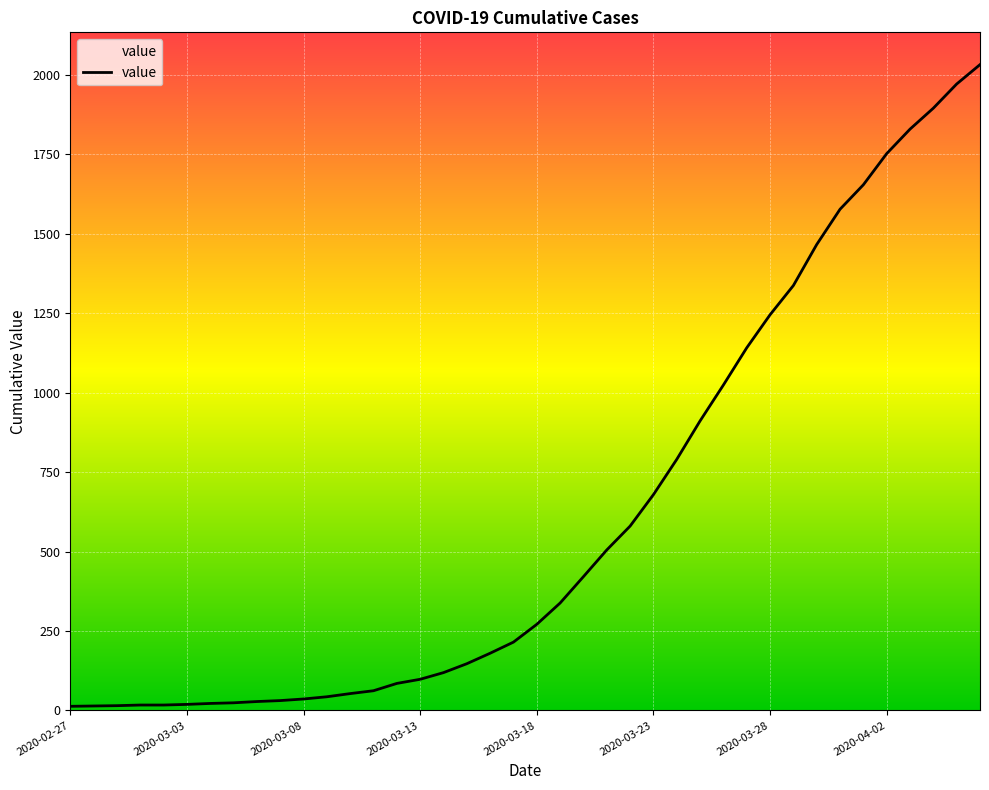

What is the difference between the maximum and minimum values?

2019